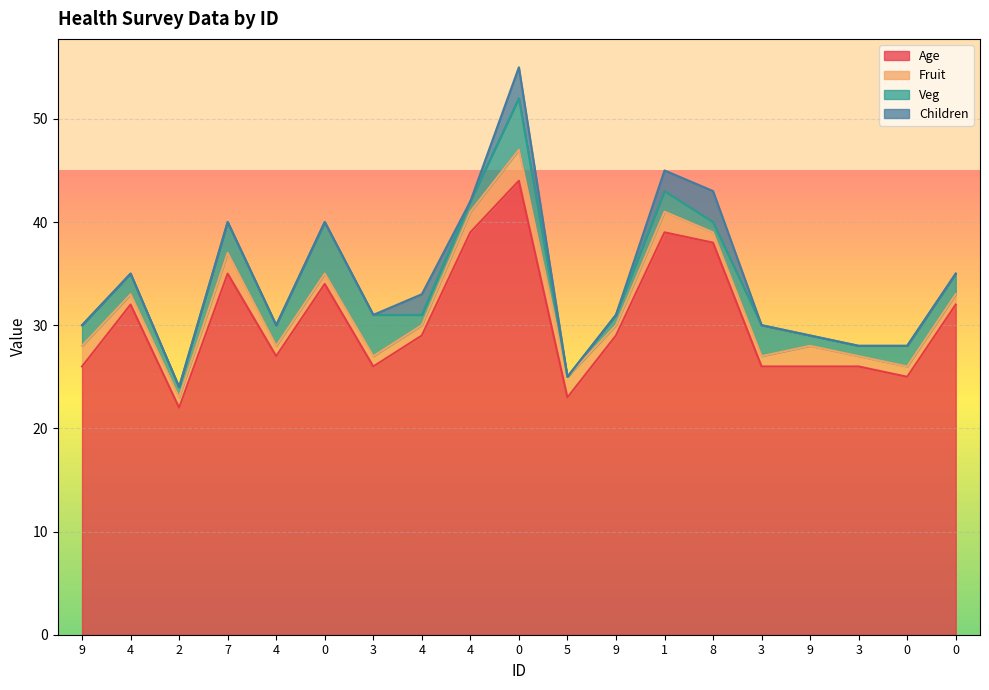

What is the label of the 6th point from the right?

8